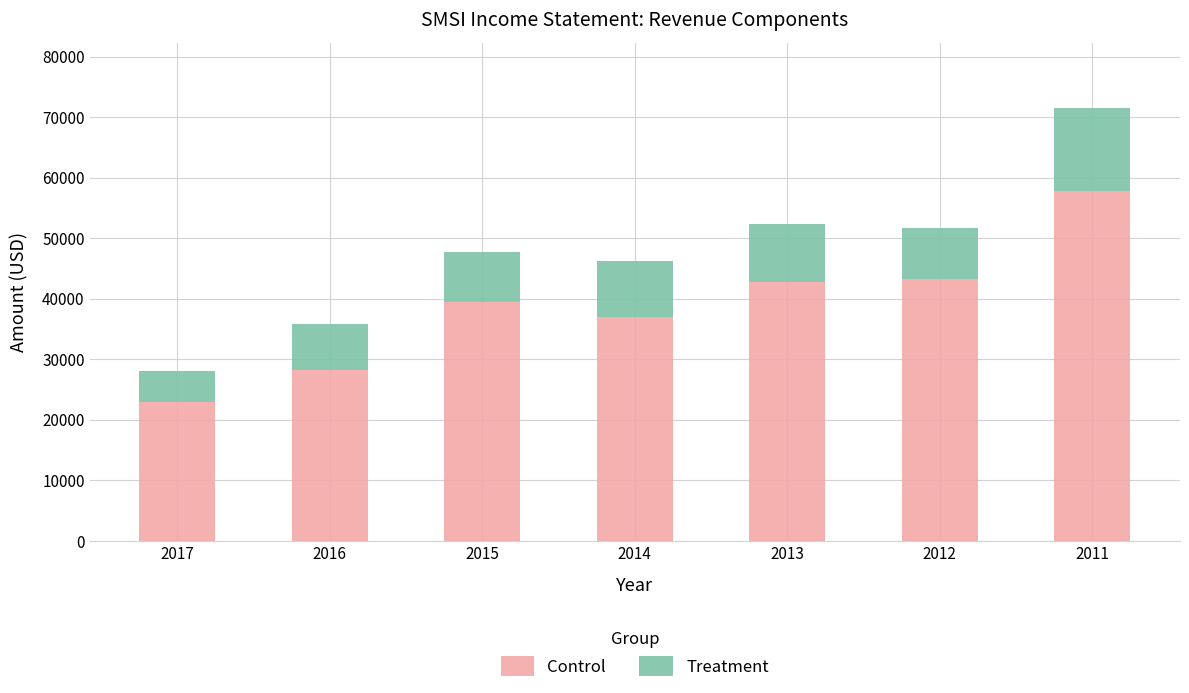

What is the minimum value for Control?

23000